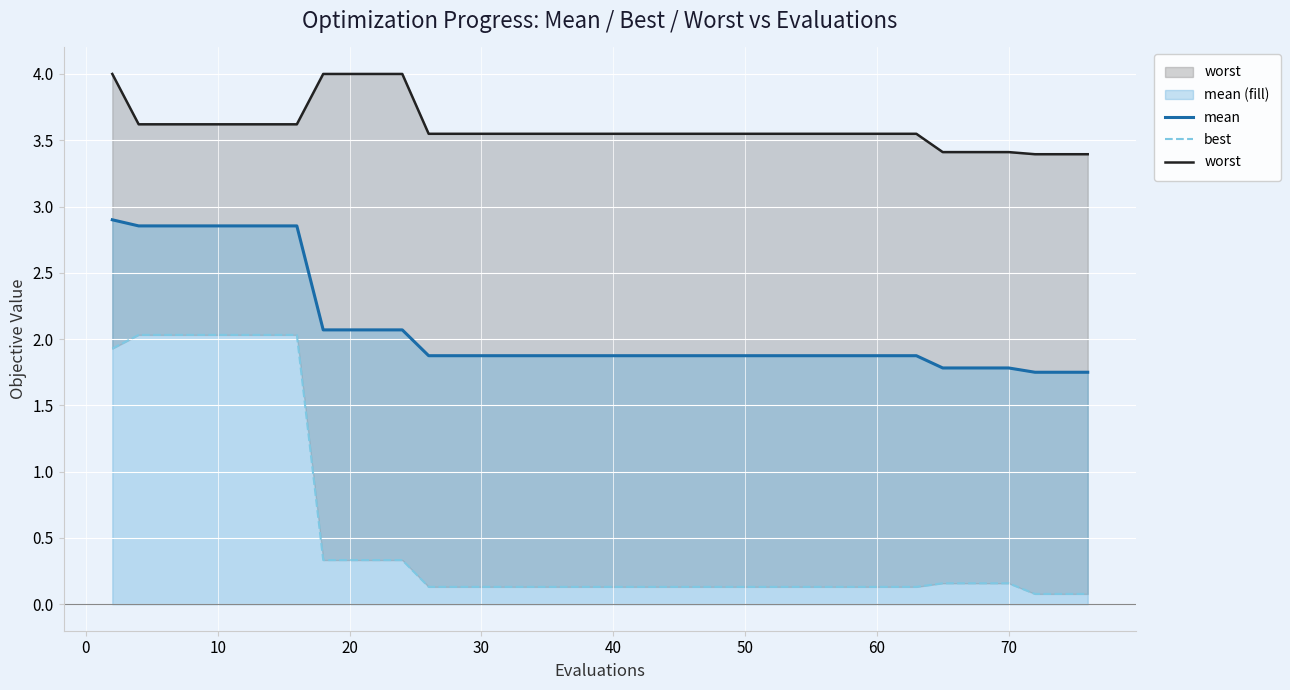

Is it true that mean equals 3.0 at 50?

False